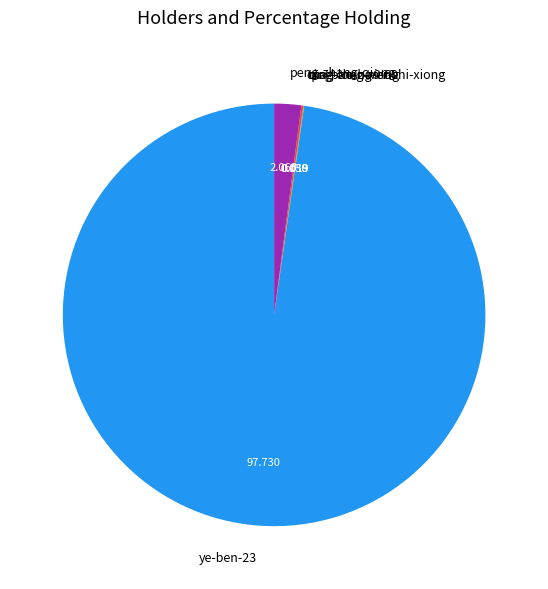

Is there any slice that represents more than half of the pie?

Yes